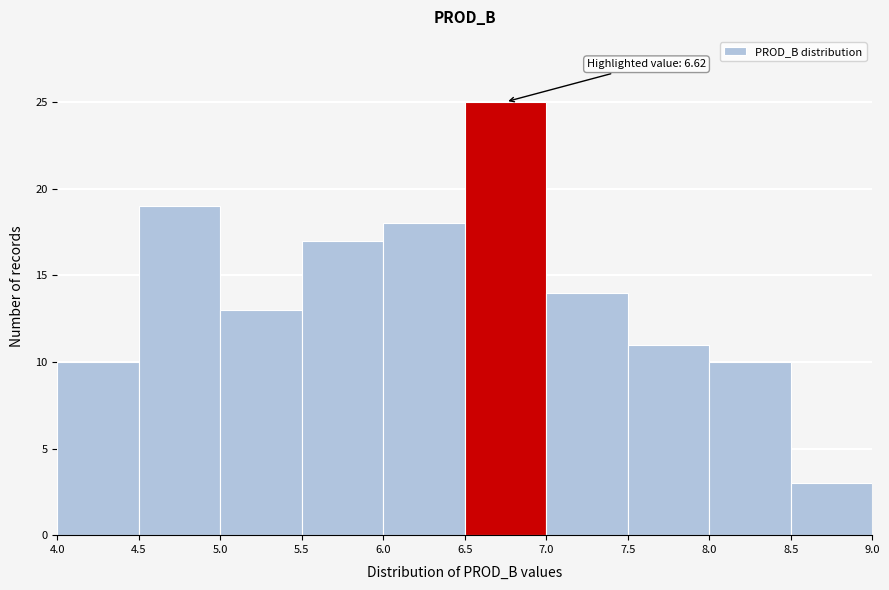

Over which range of the x-axis is the bar tallest?

6.5 to 7.0